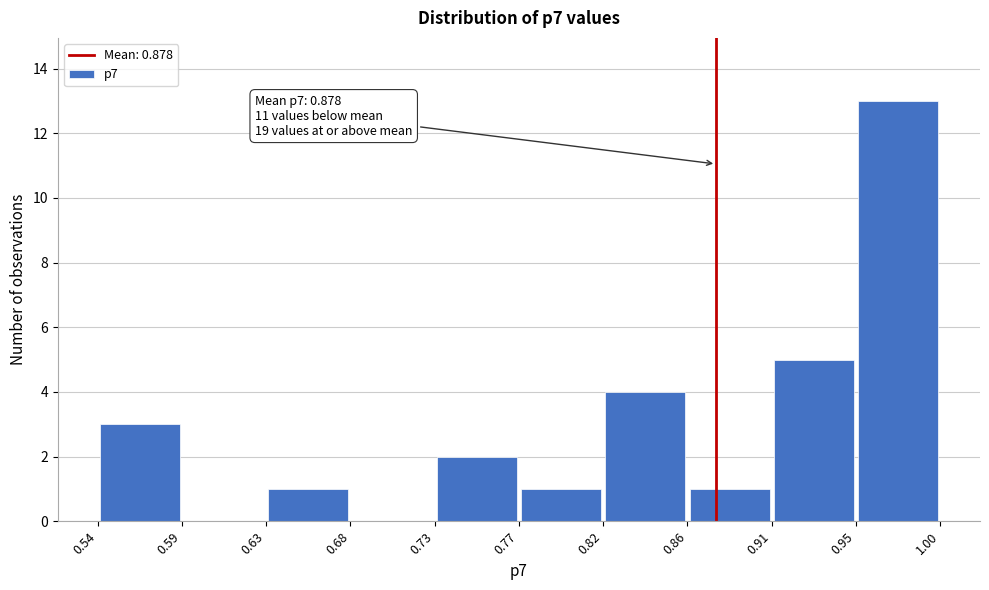

Which range on the x-axis has the tallest bar?

0.95 to 1.00